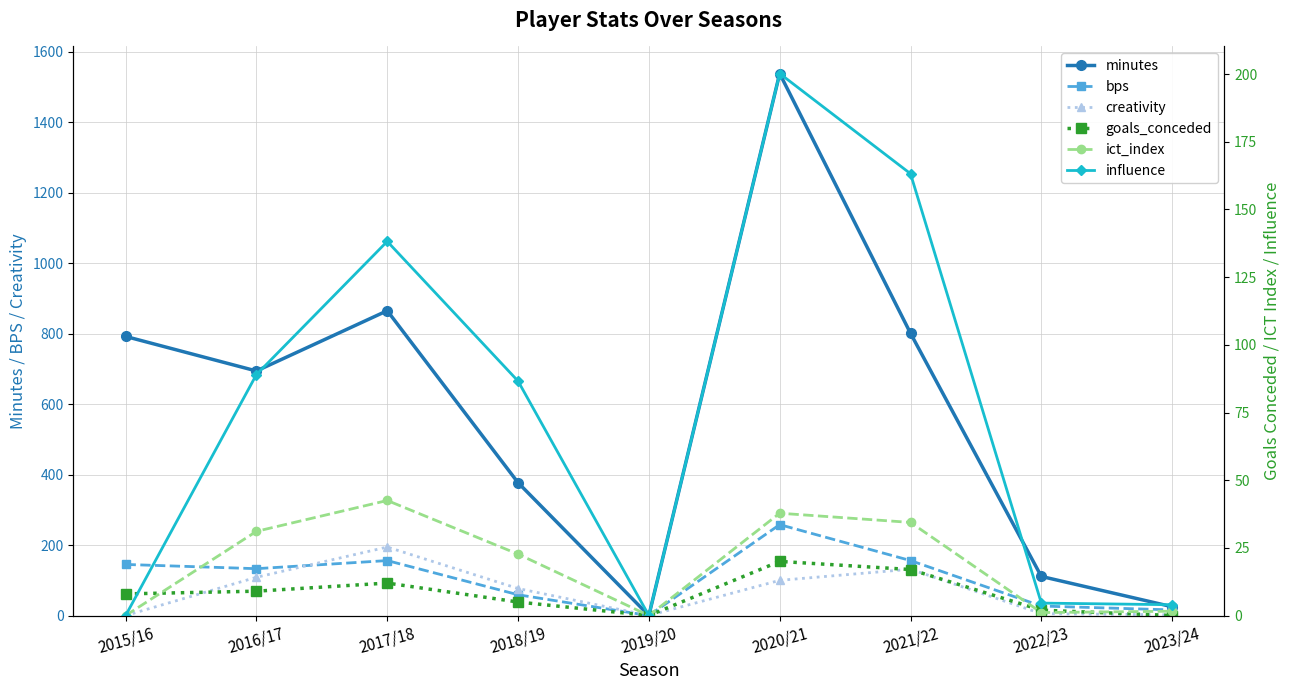

At which category is the sum across all series the highest?

2020/21